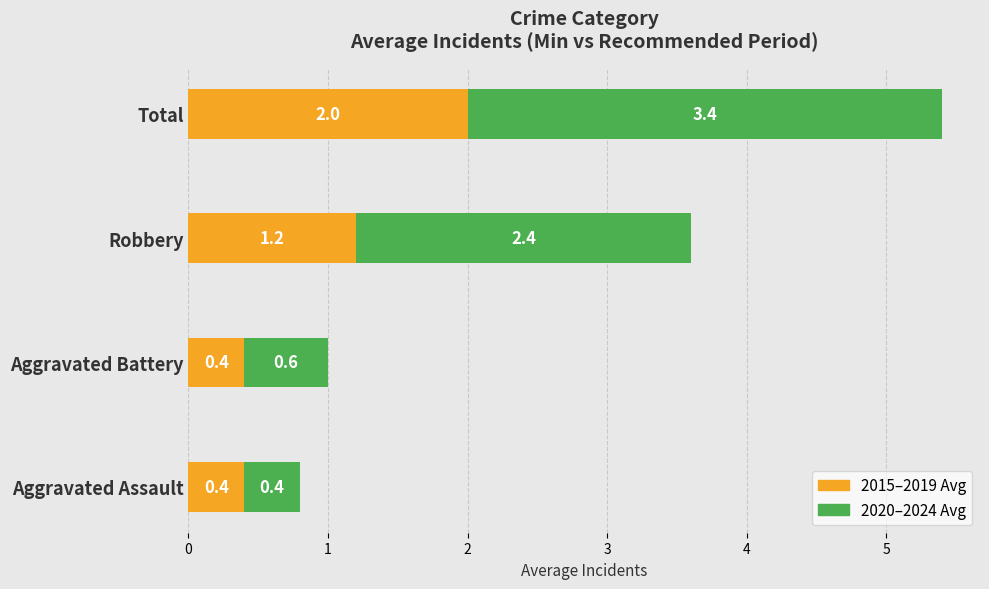

What is the difference between the second highest and minimum values in the 2015–2019 Avg series?

0.8